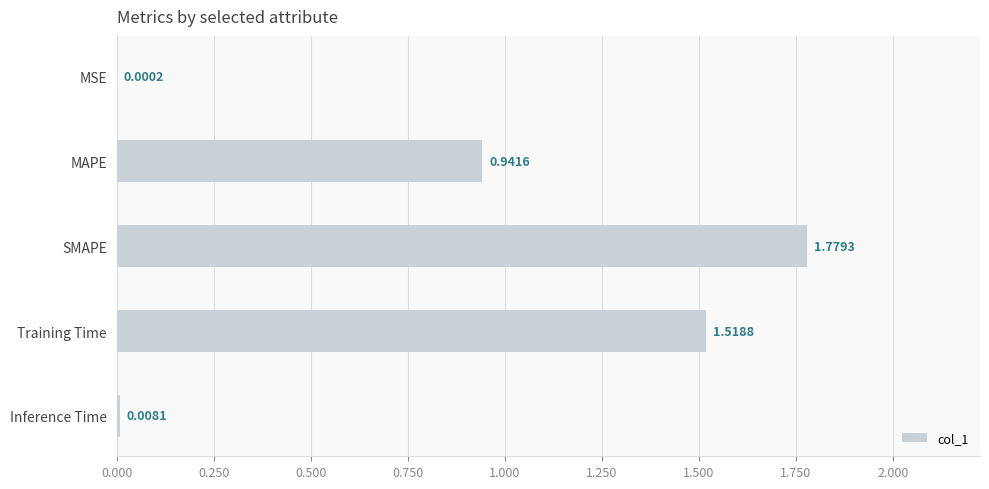

What is the sum of all values?

4.2